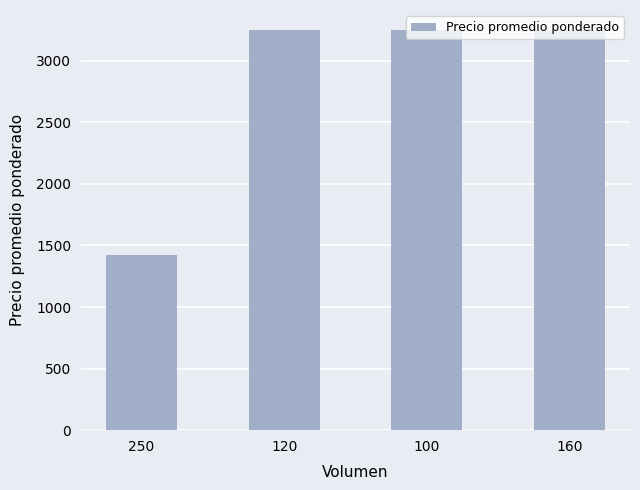

The value at 160 is 3250. True or false?

True